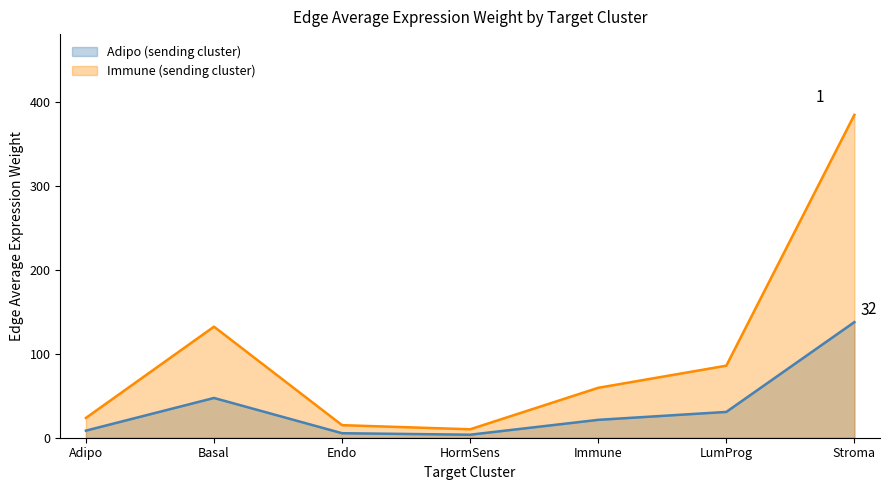

True or false: Immune_edge_avg has a value of 15.0 at Endo.

True